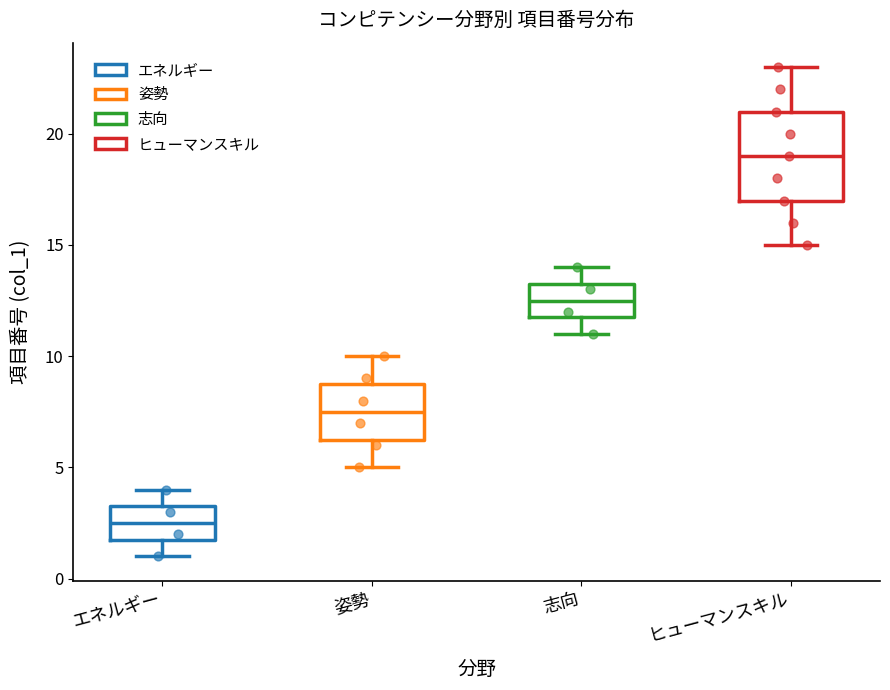

Comparing the boxes themselves (not the whiskers), which one is the tallest?

ヒューマンスキル